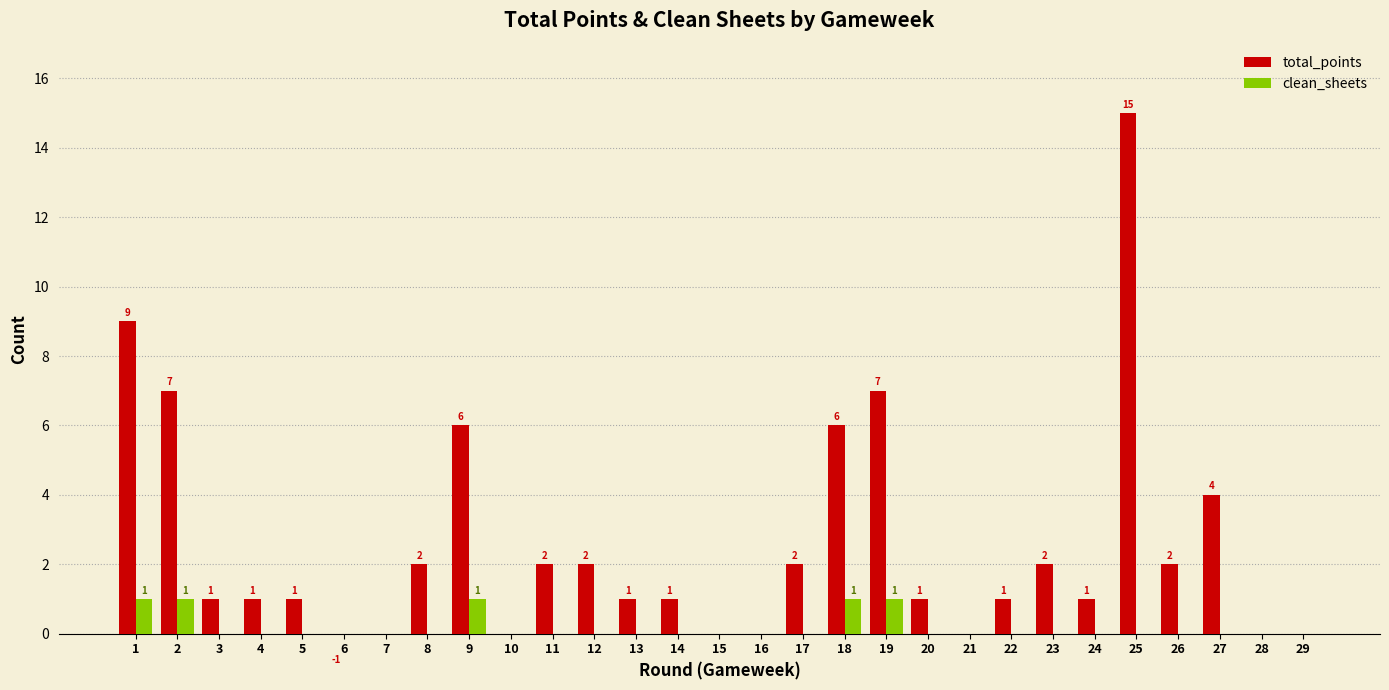

How many bars are there in each group?

2